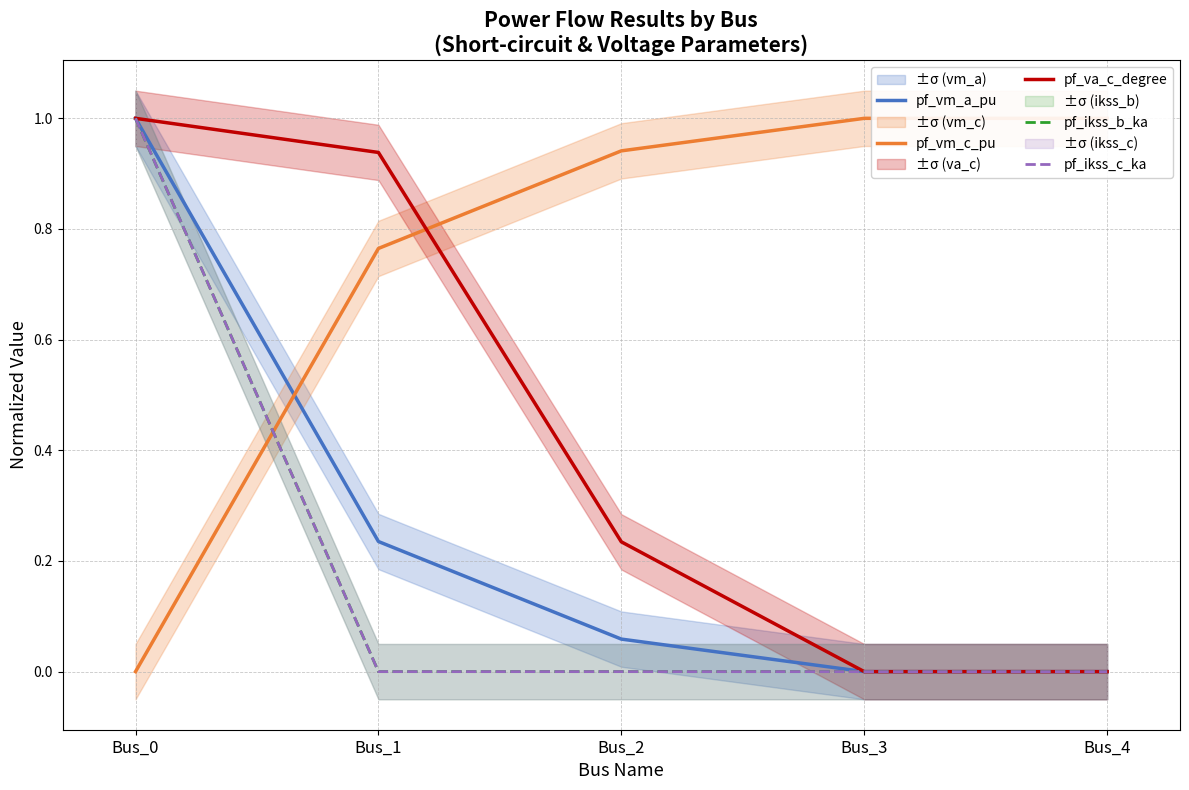

Which series has the largest range (max minus min)?

pf_vm_a_pu